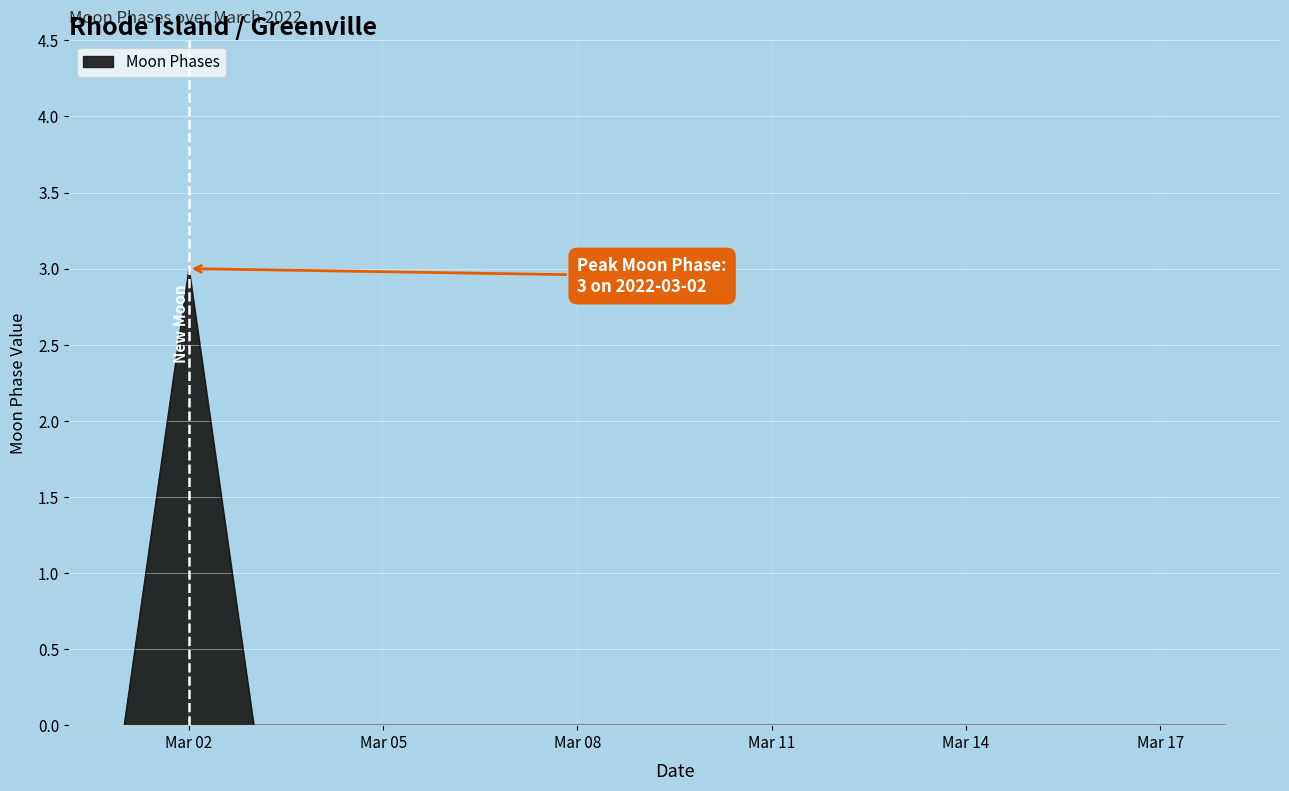

How many series are shown in this chart?

1